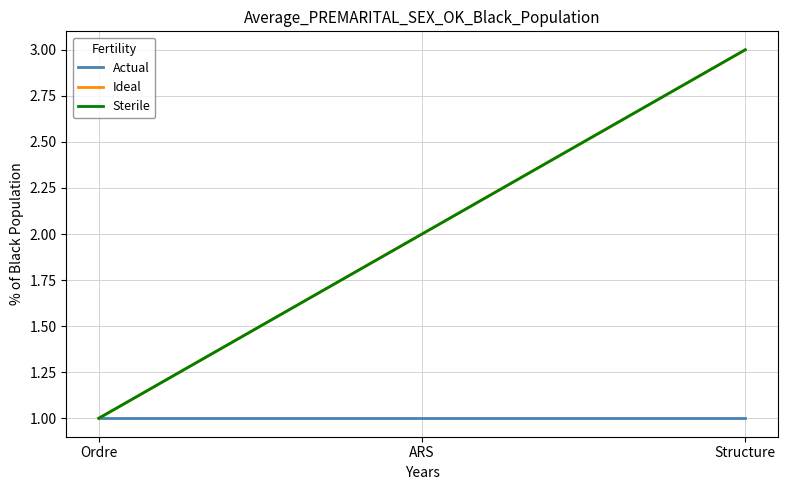

At which label does Ideal reach its minimum?

Ordre